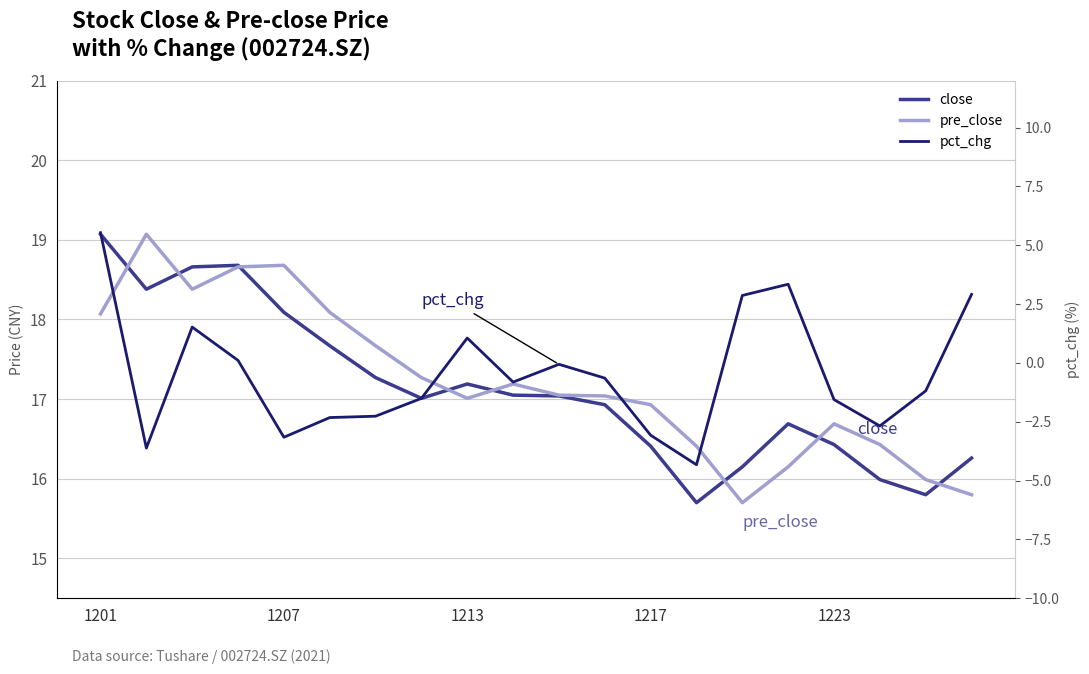

Count the number of data series in this chart.

3